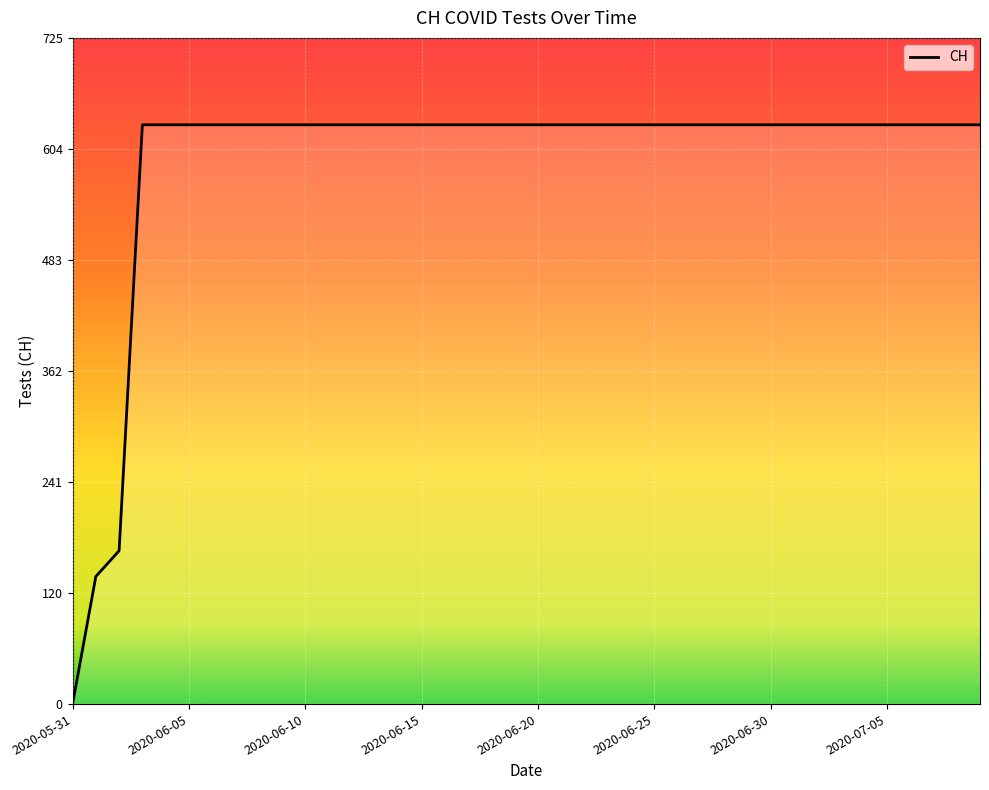

At which category does the chart reach its peak across all series?

2020-06-03